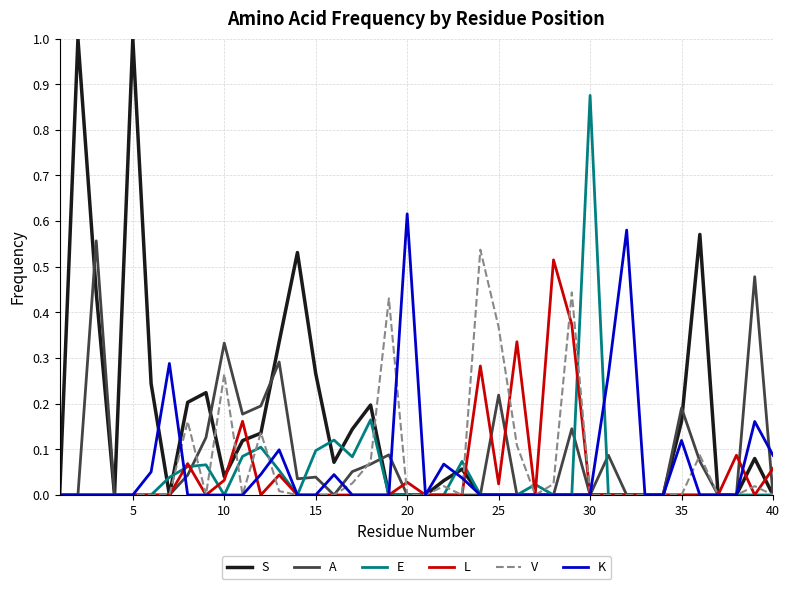

What is the greatest value displayed?

1.0